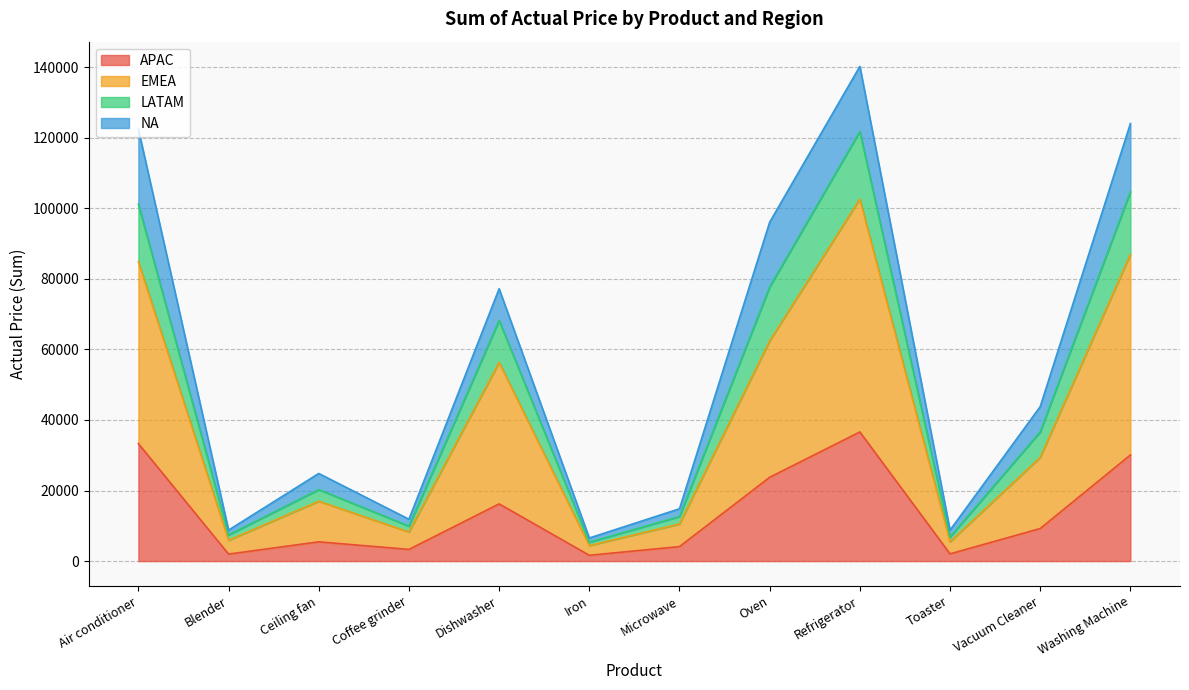

What are all the series names shown in the legend?

APAC, EMEA, LATAM, NA